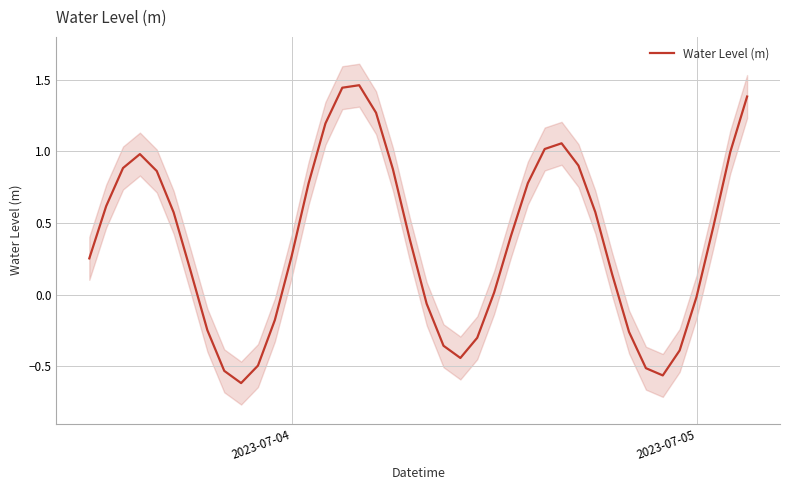

The Water Level (m) series shows 0.1 at 2023-07-04. True or false?

False